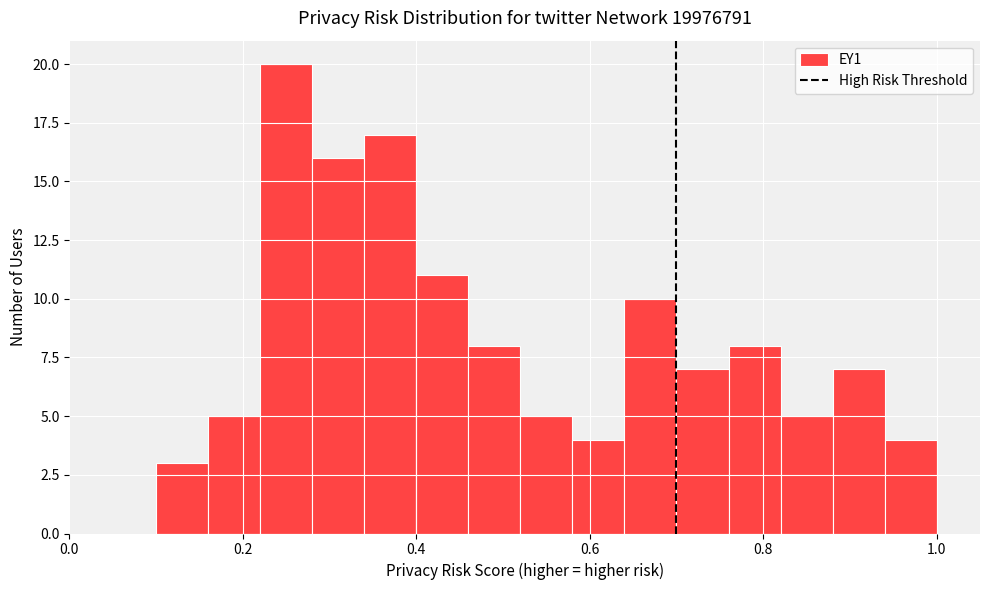

Read against the x-axis, roughly where is the centre of the tallest bar?

0.26